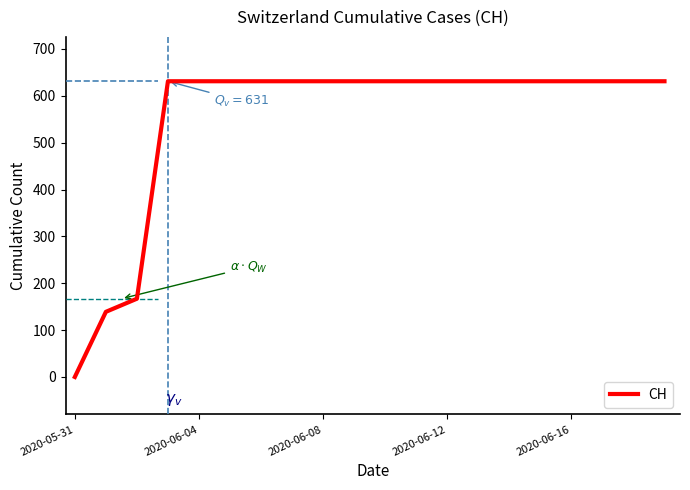

Count the number of data series in this chart.

1